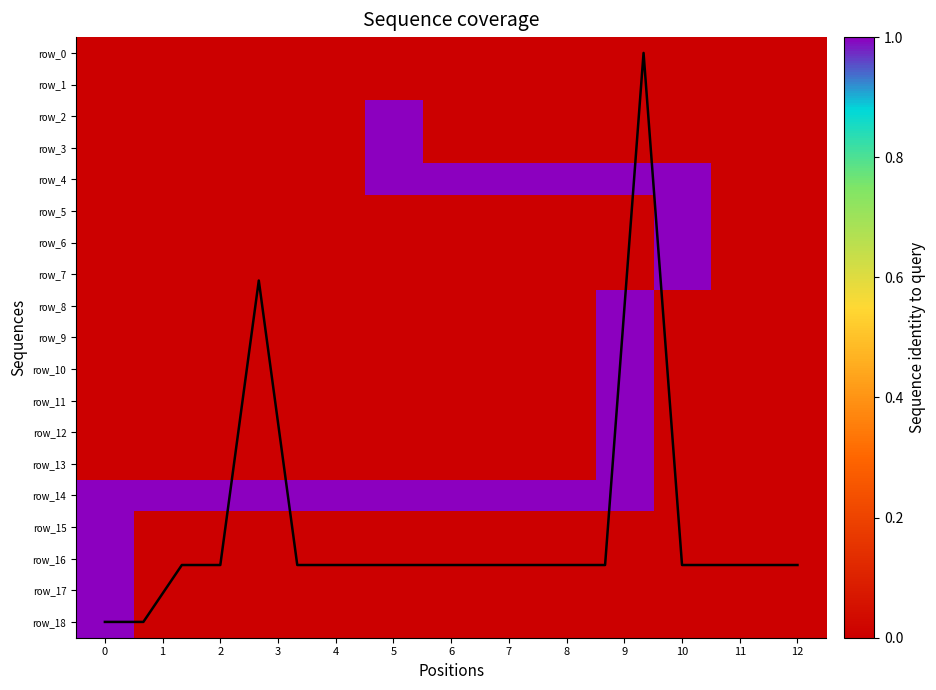

Reading left to right, extract all data points from this chart.

row_2: 0	0	0	0	0	1	0	0	0	0	0	0	0
row_3: 0	0	0	0	0	1	0	0	0	0	0	0	0
row_4: 0	0	0	0	0	1	1	1	1	1	1	0	0
row_5: 0	0	0	0	0	0	0	0	0	0	1	0	0
row_6: 0	0	0	0	0	0	0	0	0	0	1	0	0
row_7: 0	0	0	0	0	0	0	0	0	0	1	0	0
row_8: 0	0	0	0	0	0	0	0	0	1	0	0	0
row_9: 0	0	0	0	0	0	0	0	0	1	0	0	0
row_10: 0	0	0	0	0	0	0	0	0	1	0	0	0
row_11: 0	0	0	0	0	0	0	0	0	1	0	0	0
row_12: 0	0	0	0	0	0	0	0	0	1	0	0	0
row_13: 0	0	0	0	0	0	0	0	0	1	0	0	0
row_14: 1	1	1	1	1	1	1	1	1	1	0	0	0
row_15: 1	0	0	0	0	0	0	0	0	0	0	0	0
row_16: 1	0	0	0	0	0	0	0	0	0	0	0	0
row_17: 1	0	0	0	0	0	0	0	0	0	0	0	0
row_18: 1	0	0	0	0	0	0	0	0	0	0	0	0